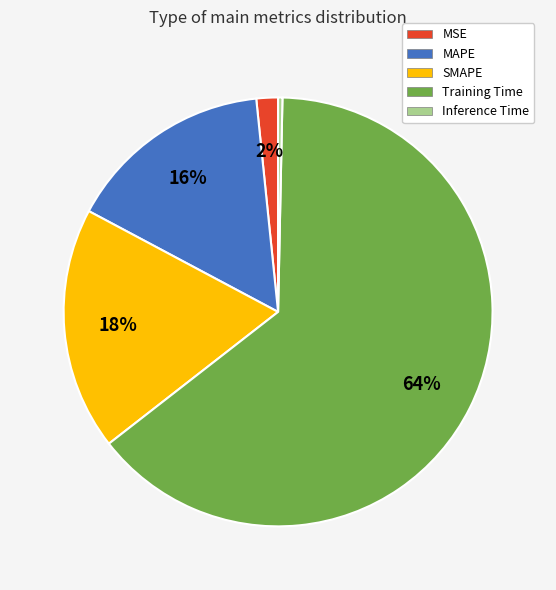

Do MSE and Training Time together represent more than half of the pie?

Yes